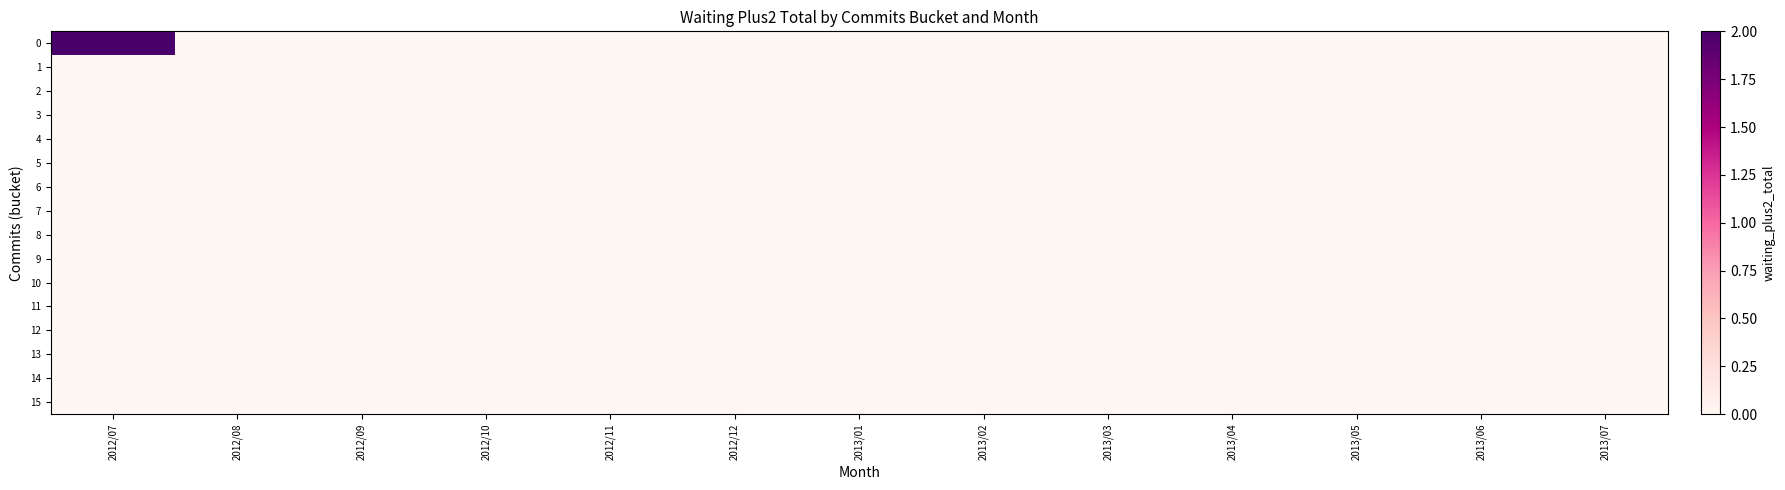

Rank the series at 2013/04 from lowest to highest value.

0, 1, 2, 3, 4, 5, 6, 7, 8, 9, 10, 11, 12, 13, 14, 15